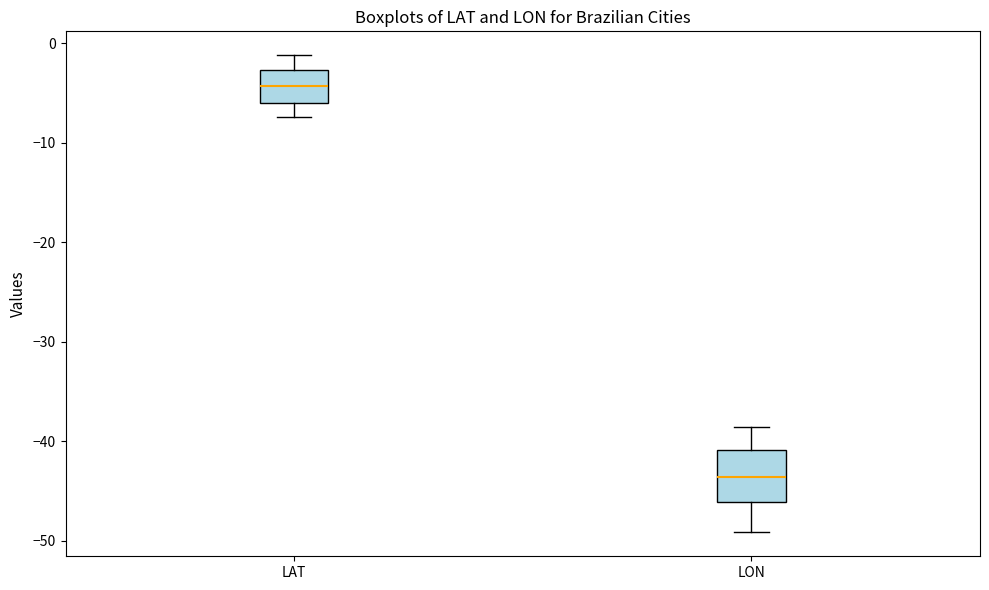

Comparing the boxes themselves (not the whiskers), which one is the tallest?

LON